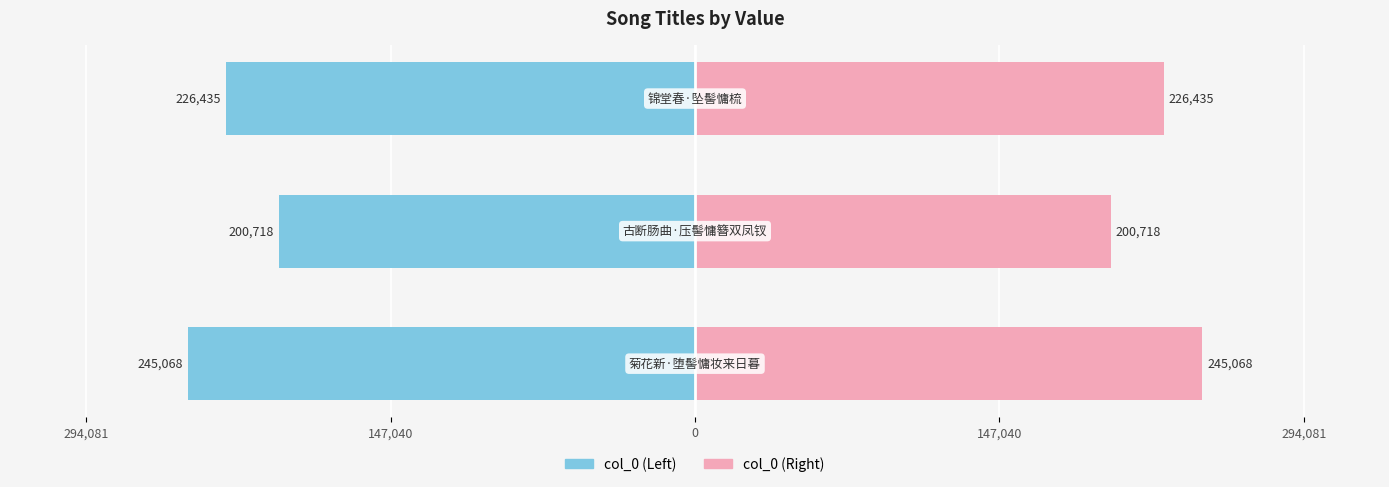

Which series has the largest total across all categories?

Right Series